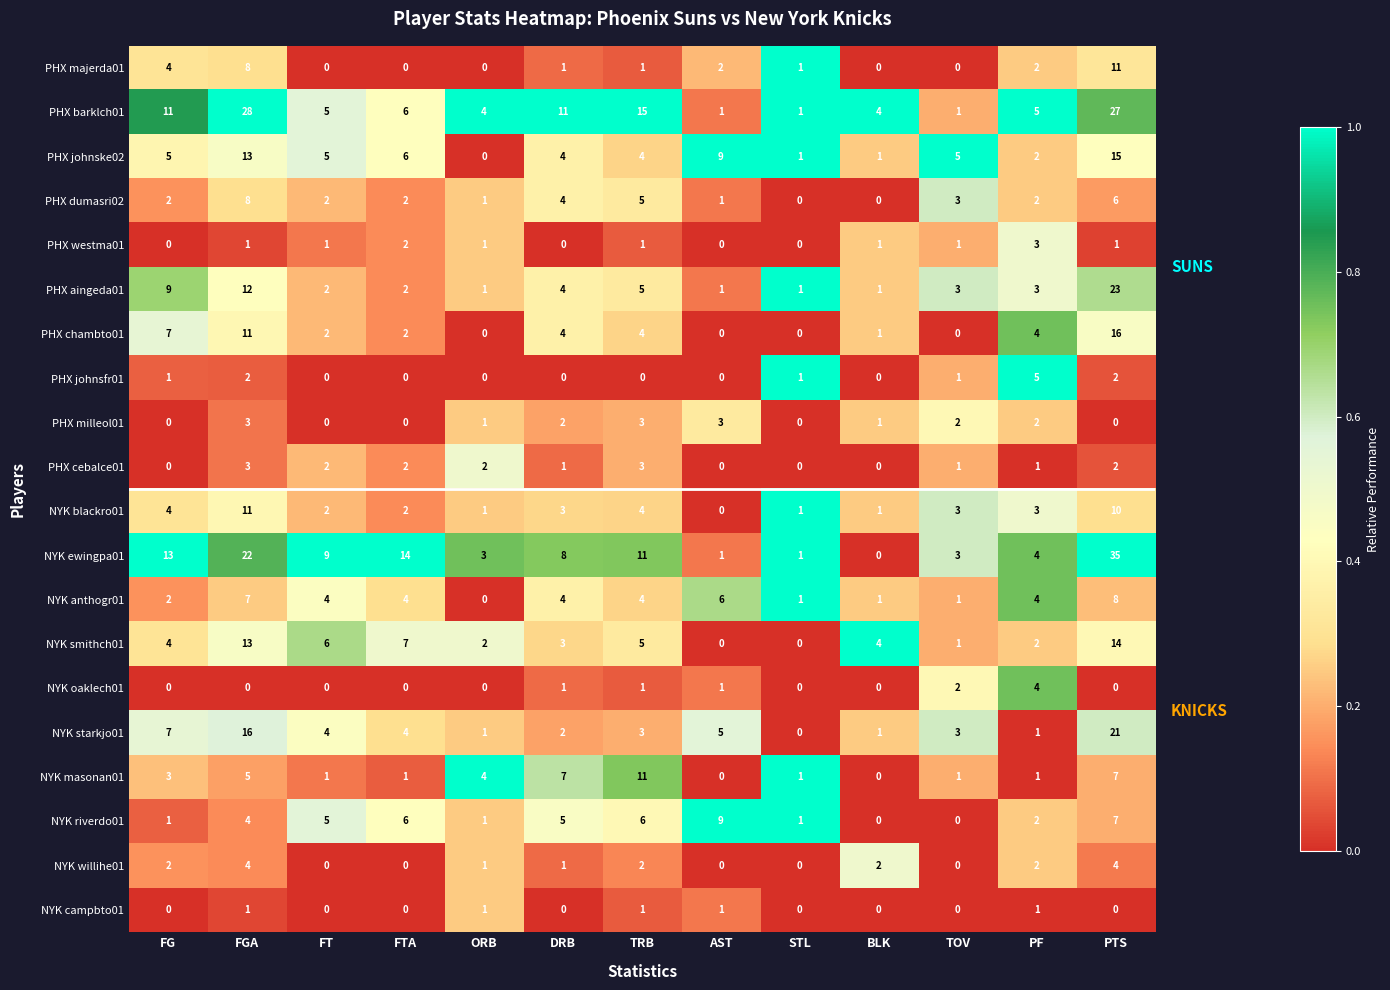

Where is PHX chambto01 nearest to the value 8?

FG